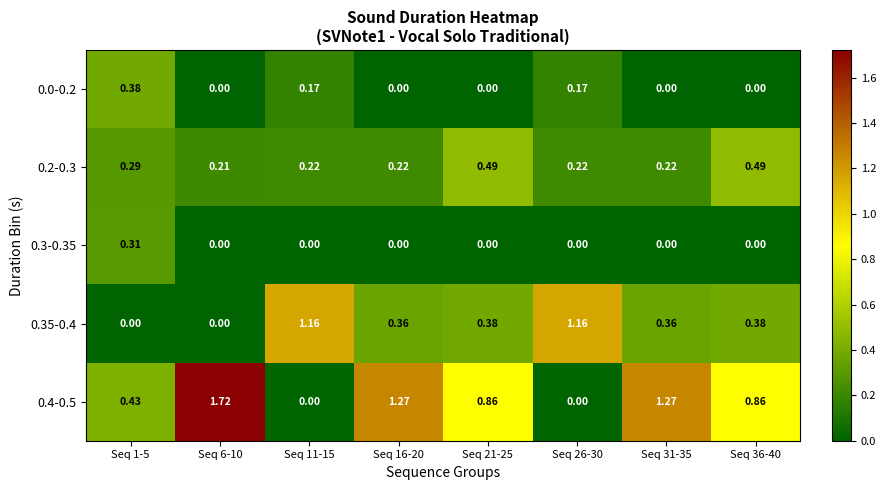

Is the value of 0.35-0.4 at Seq 1-5 greater than the value of 0.0-0.2 at Seq 26-30?

No